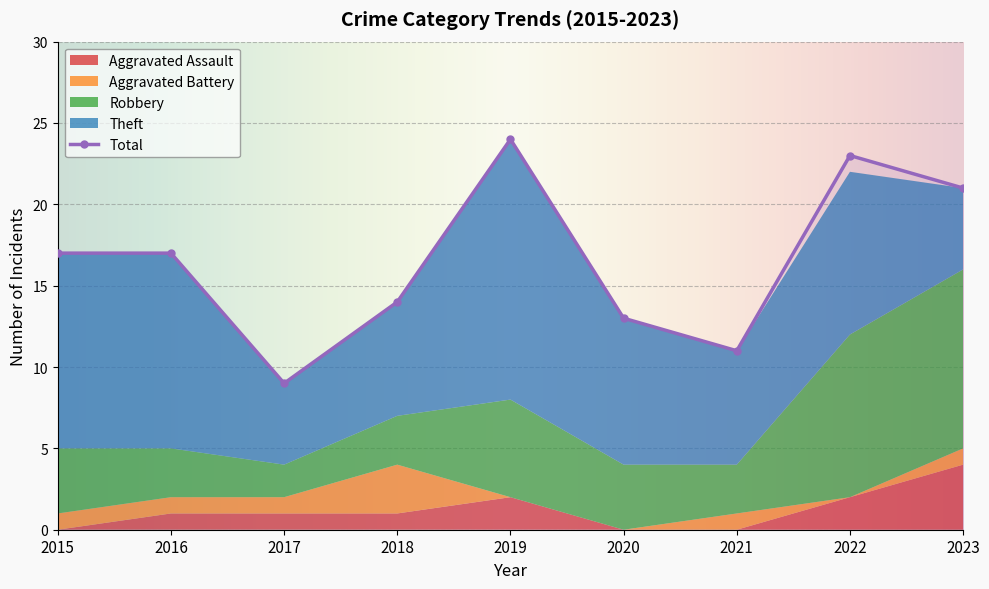

How many distinct data groups are displayed?

5